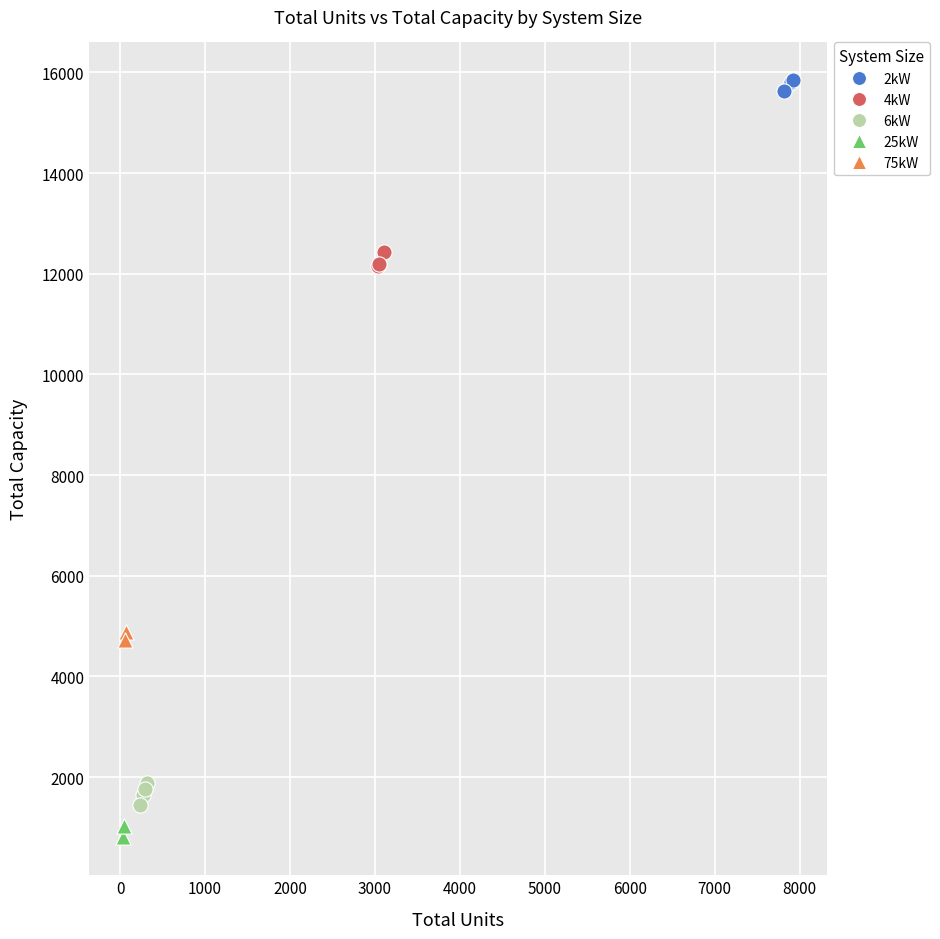

Which series reaches the maximum Y coordinate?

2kW